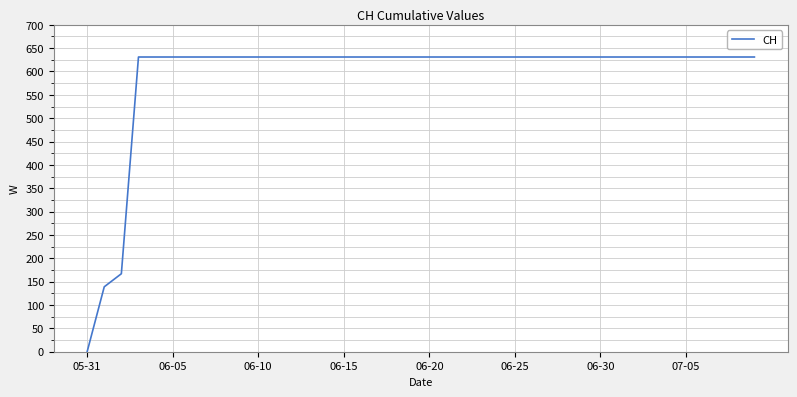

What is the greatest value displayed?

631